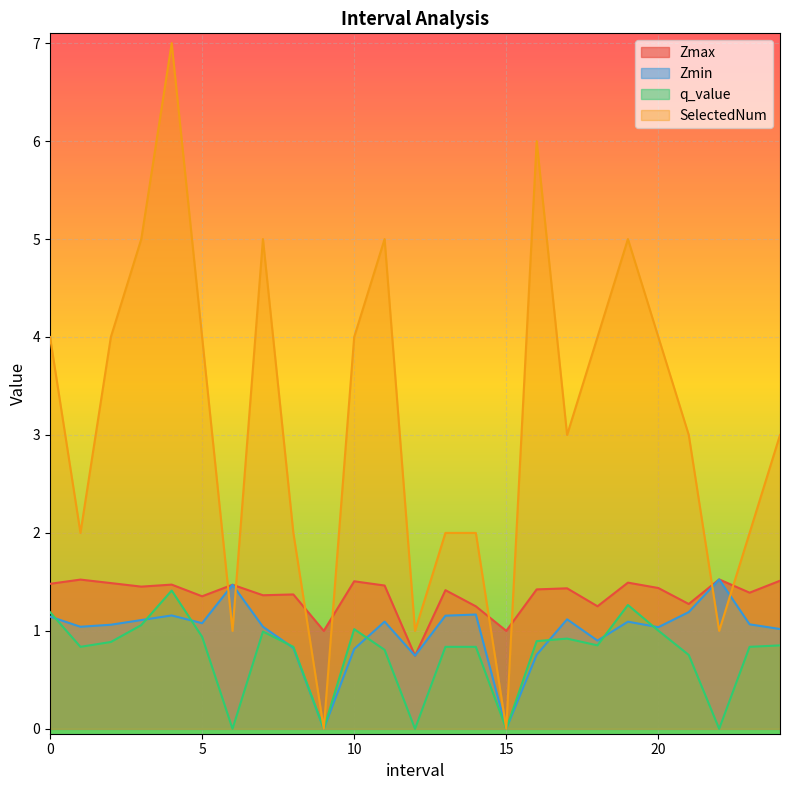

What is the label of the 12th point from the right?

13.0